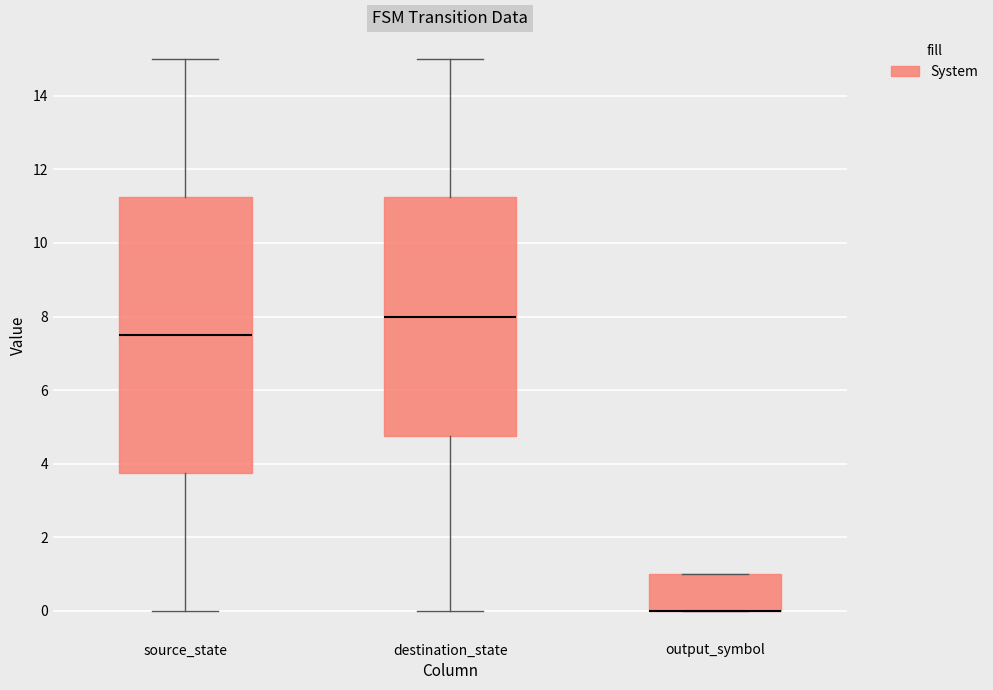

Reading left to right, read every box against the y-axis: the position of its median line, the range the box covers, and the ends of its whiskers. The values are not printed on the chart, so give them approximately, as read against the axis.

source_state: median 7.6, box 3.8 to 11.2, whiskers 0.0 to 15.0
destination_state: median 8.0, box 4.8 to 11.2, whiskers 0.0 to 15.0
output_symbol: median 0.0 (drawn on the box's lower edge), box 0.0 to 1.0, whiskers 0.0 to 1.0